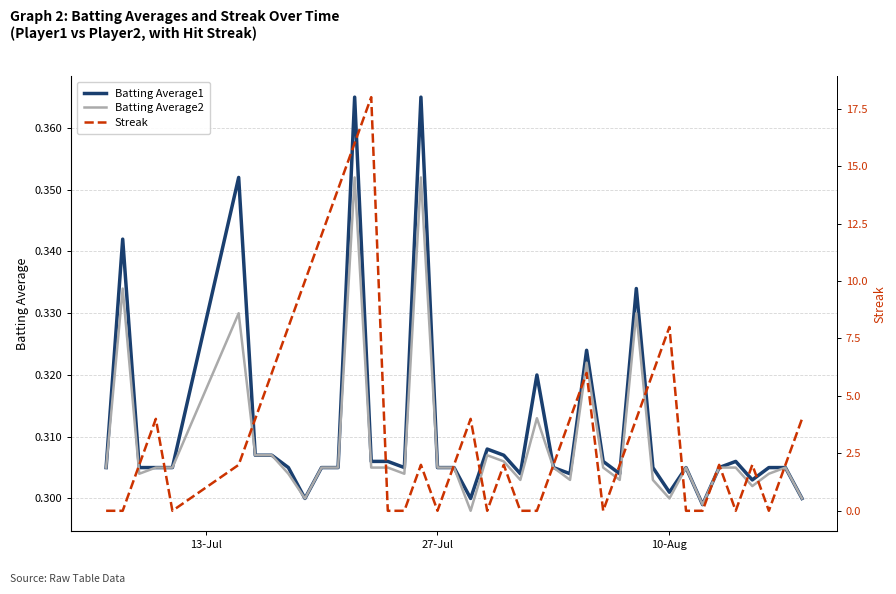

The value of Batting Average1 at 26 is 0.2. True or false?

False